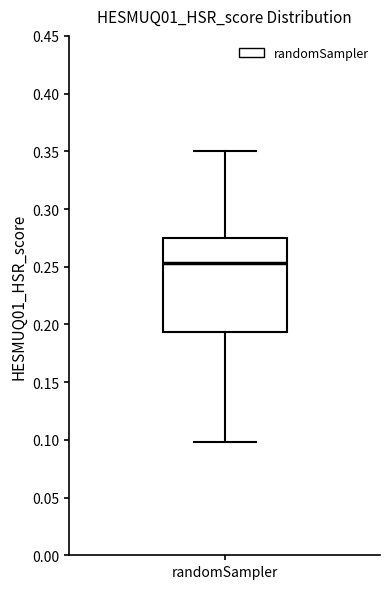

Transcribe this box plot: give where the median line is, the range the box spans, and where the two whiskers end, as read against the y-axis. The values are not printed on the chart, so give them approximately, as read against the axis.

median 0.255, box 0.195 to 0.275, whiskers 0.100 to 0.350